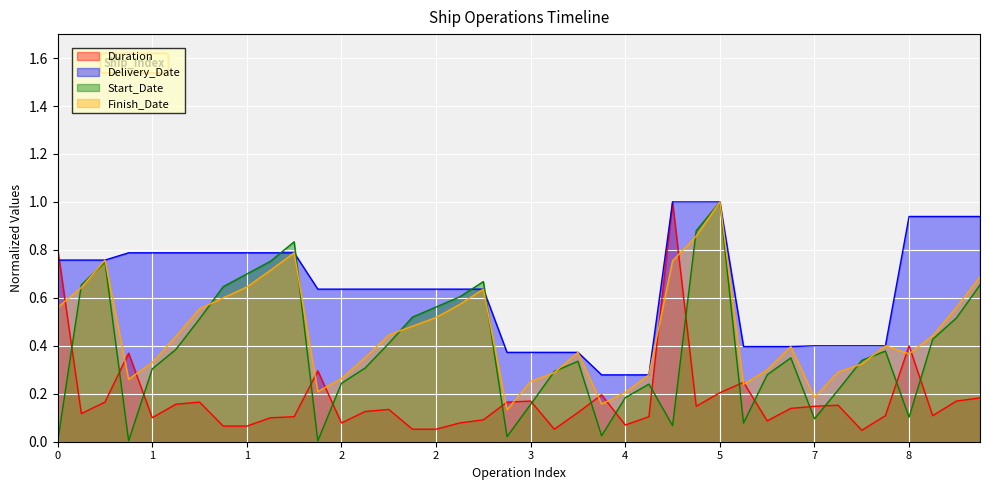

True or false: Delivery_Date and Finish_Date cross at least once.

False